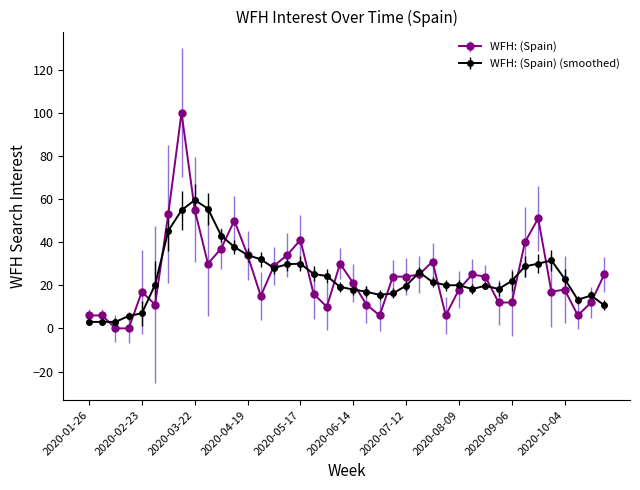

List the series in order of their peak value, lowest first.

WFH: (Spain) (smoothed), WFH: (Spain)